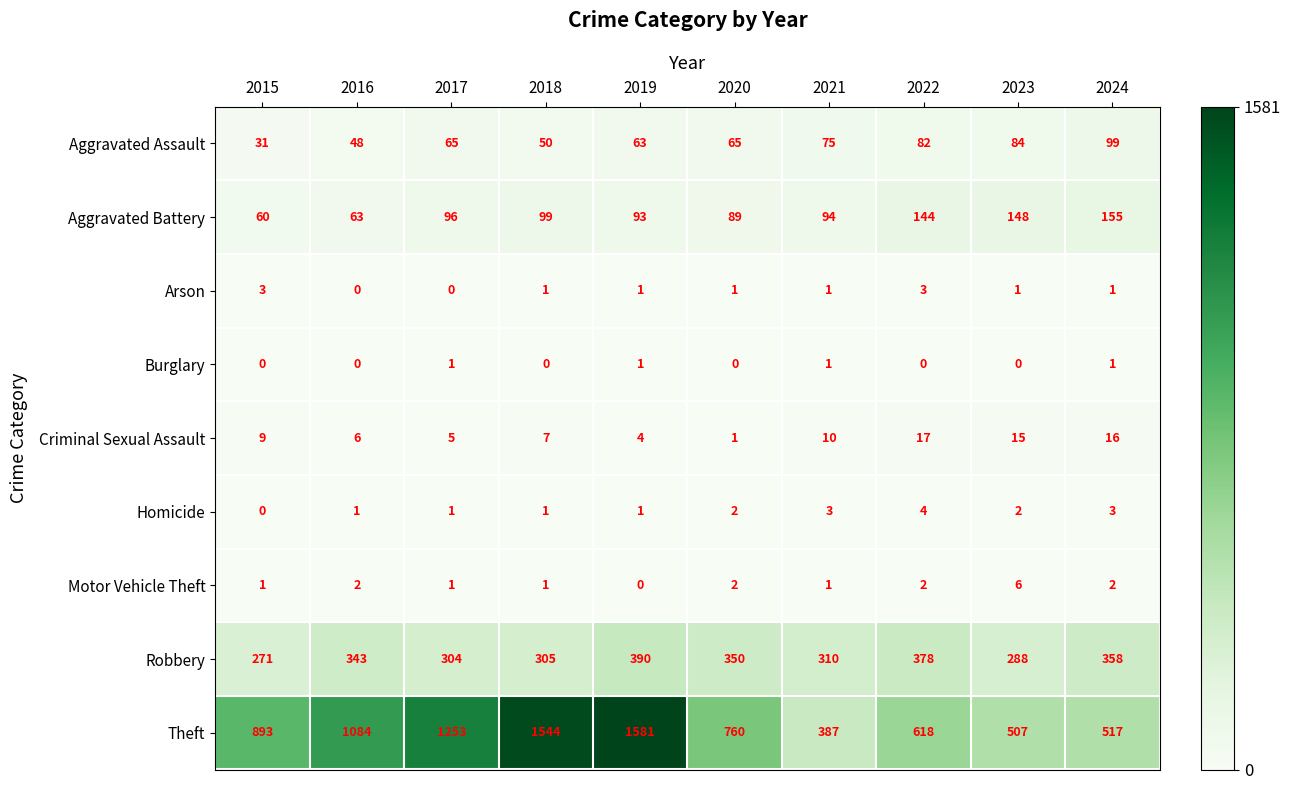

List the series in order of their peak value, highest first.

Theft, Robbery, Aggravated Battery, Aggravated Assault, Criminal Sexual Assault, Motor Vehicle Theft, Homicide, Arson, Burglary